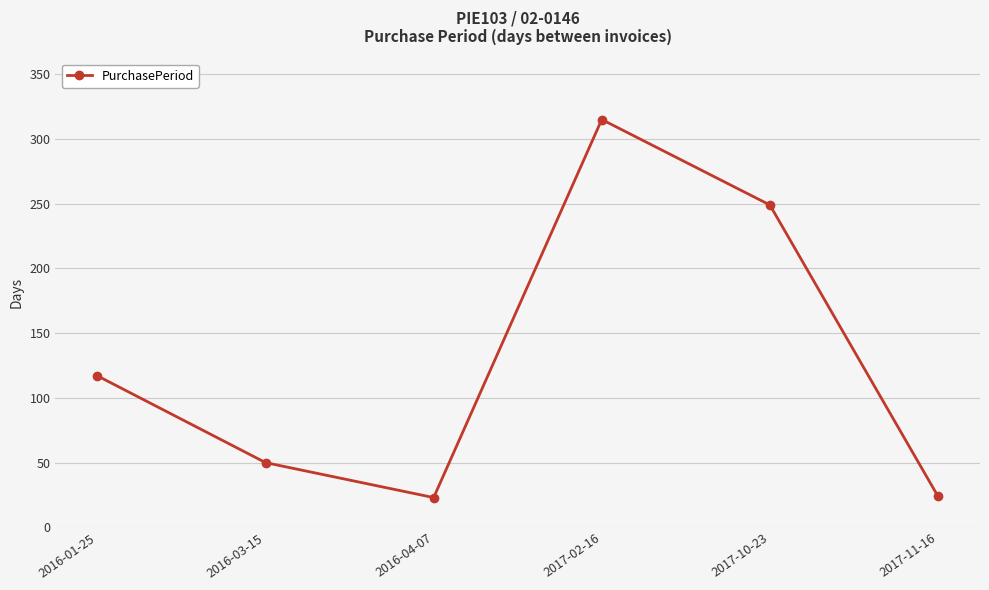

Is it true that the value at 2017-02-16 is 178?

False